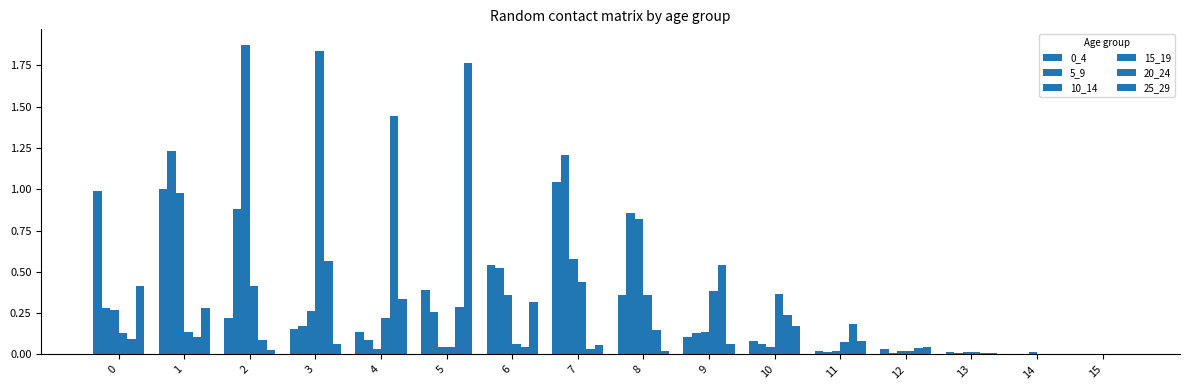

Rank the categories by 0_4 value from highest to lowest.

7, 1, 0, 6, 5, 8, 2, 3, 4, 9, 10, 12, 11, 13, 14, 15